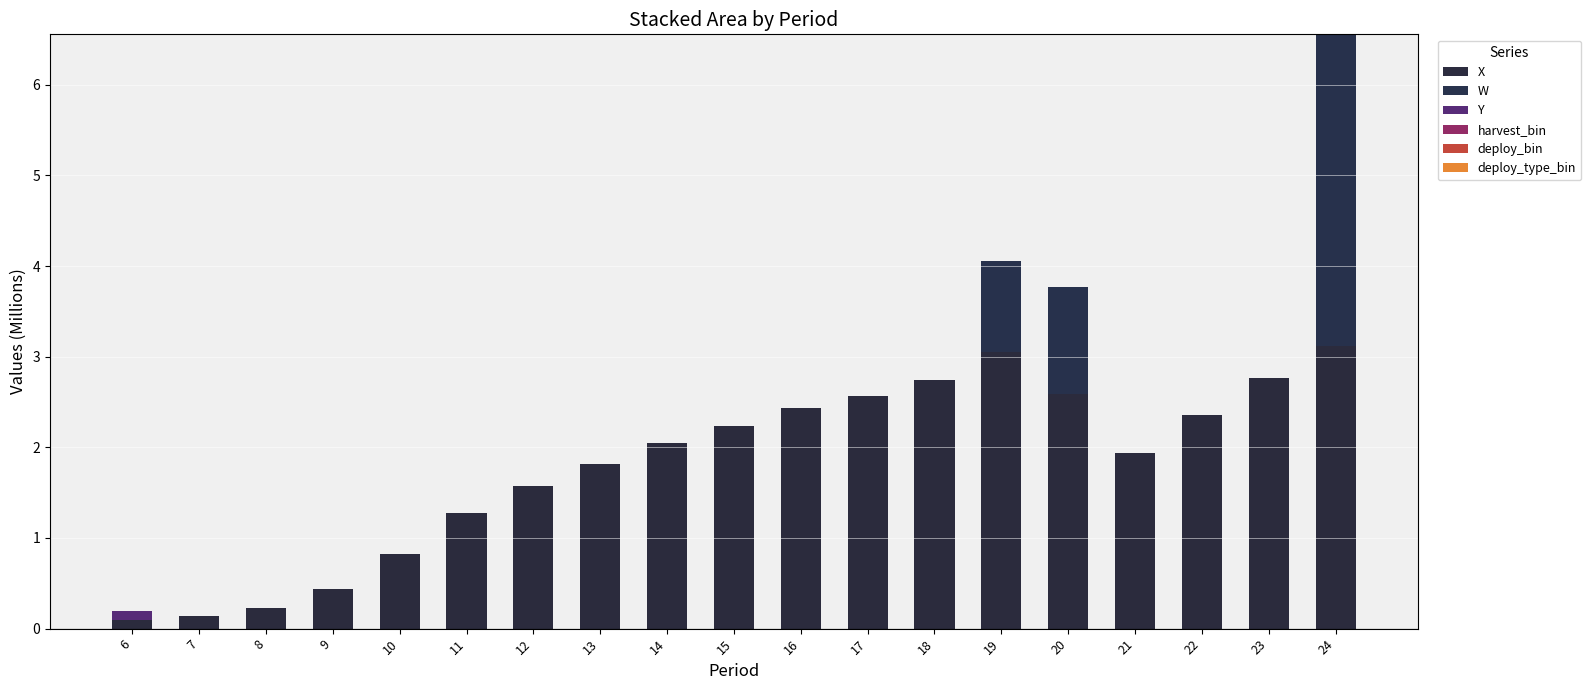

Does the chart contain stacked bars?

Yes